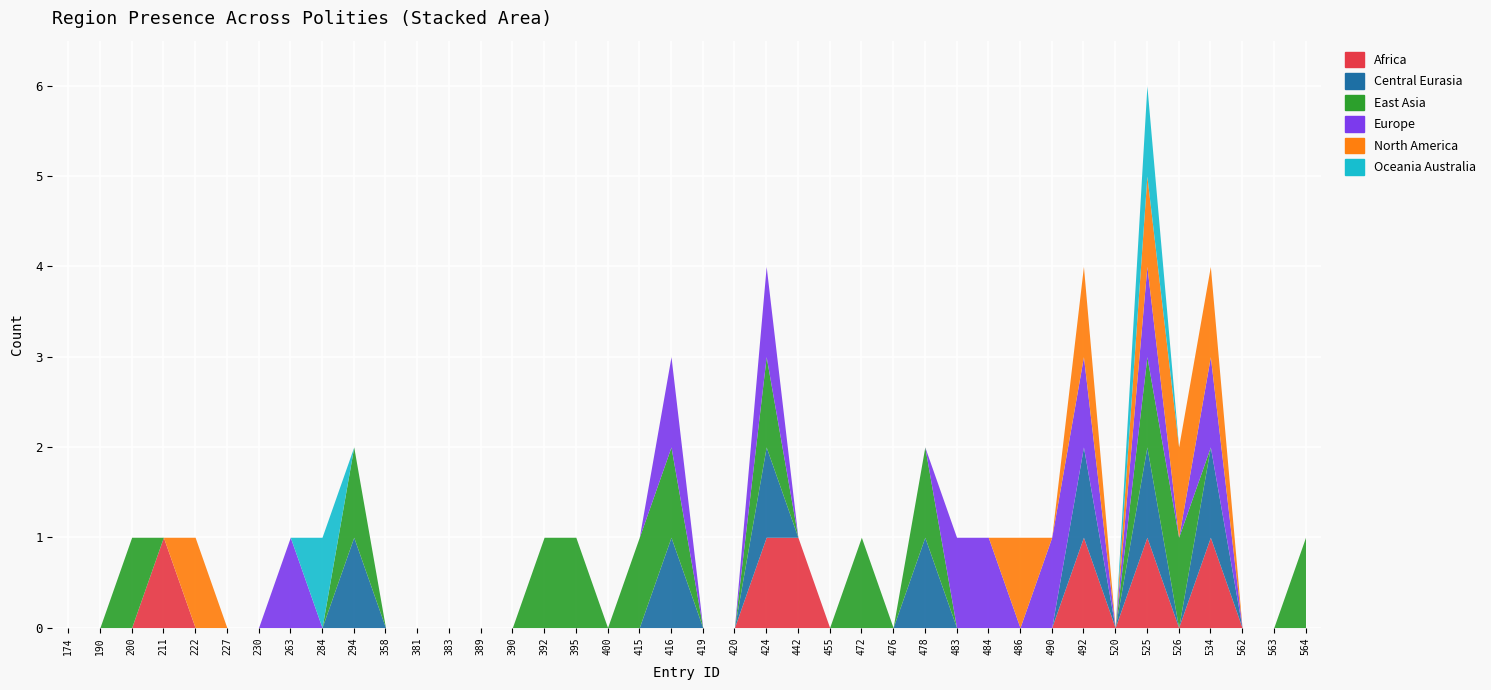

What is the maximum value for North America?

1